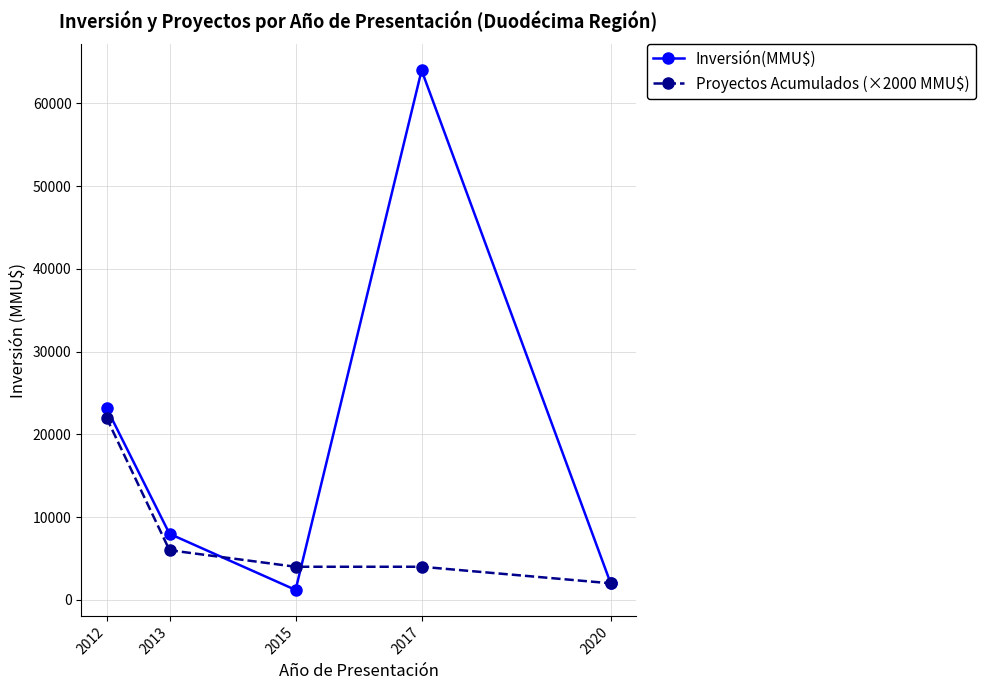

Where is the first local minimum for Inversión(MMU$)?

2015